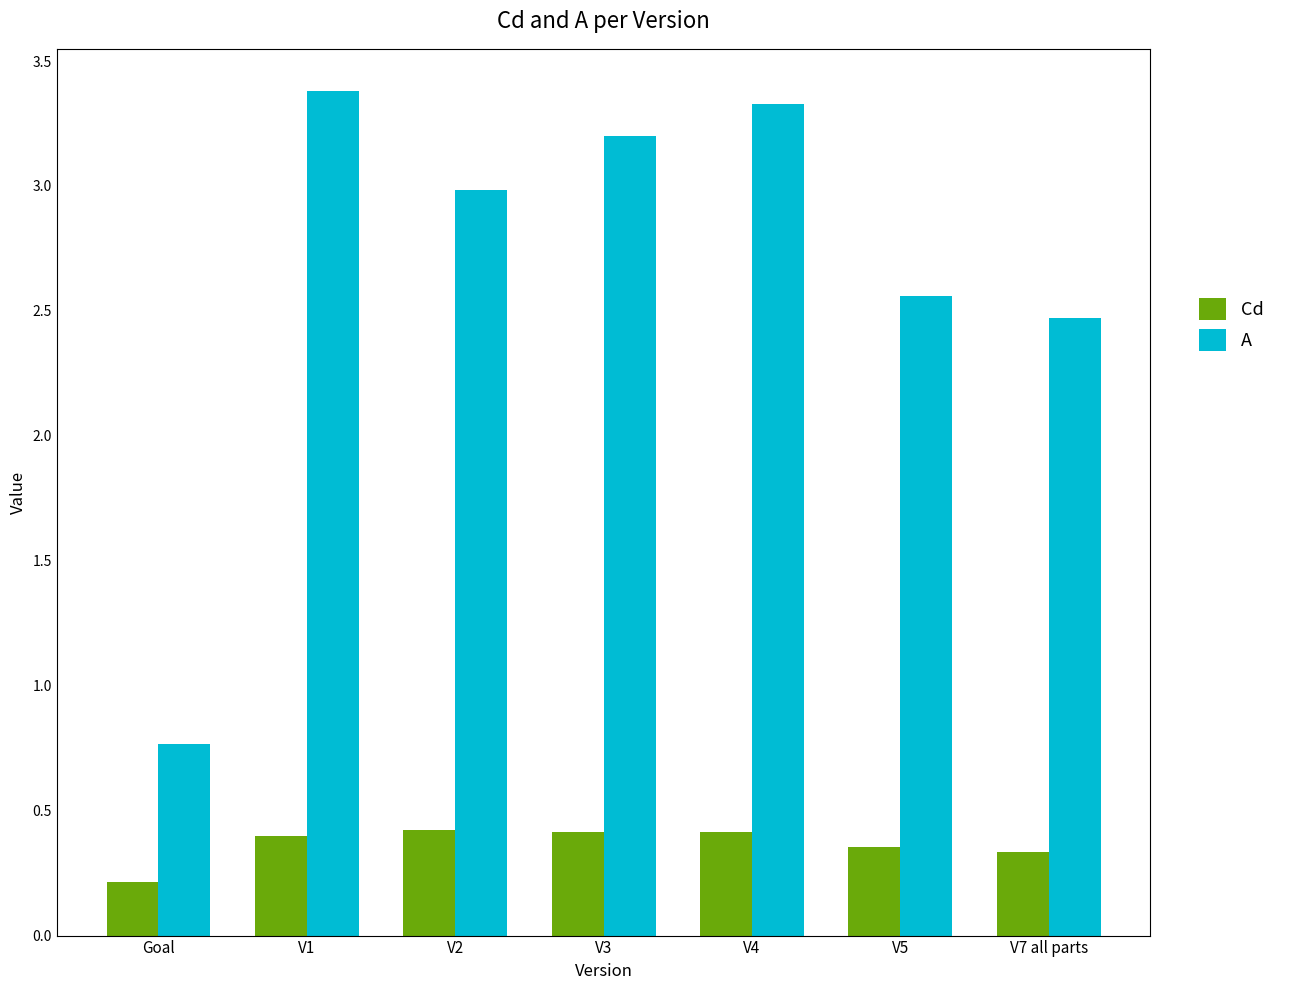

List the labels in order of A value, smallest first.

Goal, V7 all parts, V5, V2, V3, V4, V1